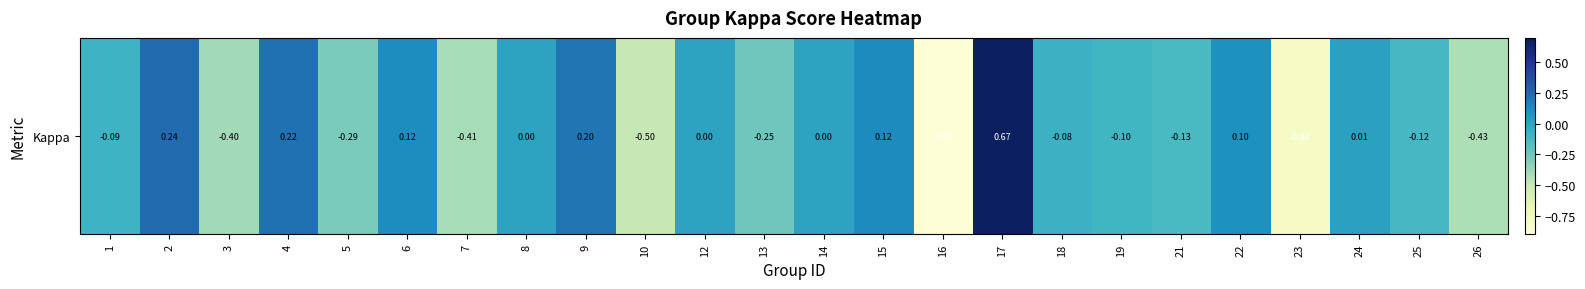

List the labels in order of value, largest first.

17, 2, 4, 9, 15, 6, 22, 24, 8, 12, 14, 18, 1, 19, 25, 21, 13, 5, 3, 7, 26, 10, 23, 16